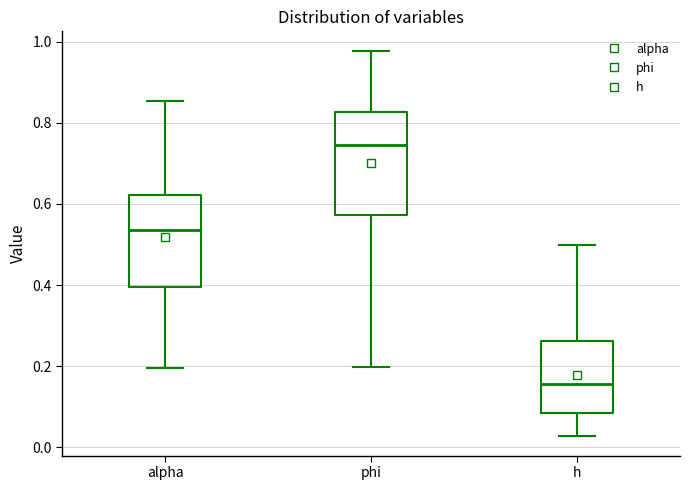

Reading left to right, read every box against the y-axis: the position of its median line, the range the box covers, and the ends of its whiskers. The values are not printed on the chart, so give them approximately, as read against the axis.

alpha: median 0.54, box 0.40 to 0.62, whiskers 0.20 to 0.86
phi: median 0.74, box 0.58 to 0.82, whiskers 0.20 to 0.98
h: median 0.16, box 0.08 to 0.26, whiskers 0.02 to 0.50